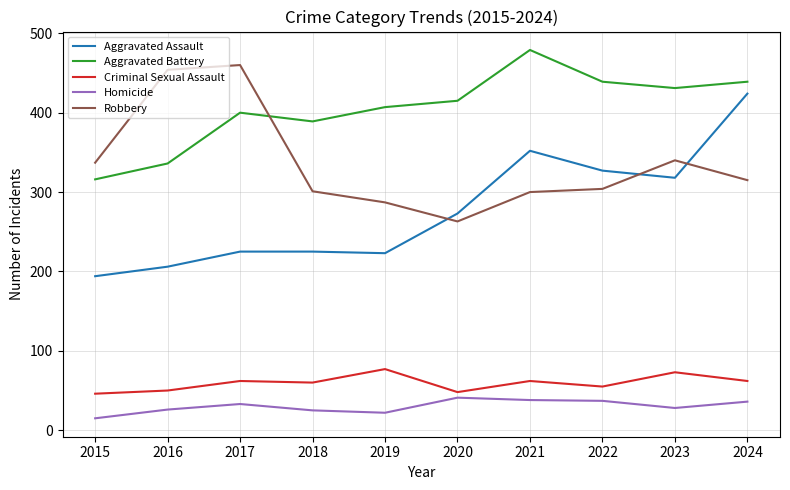

True or false: Aggravated Battery and Aggravated Assault intersect in this chart.

False